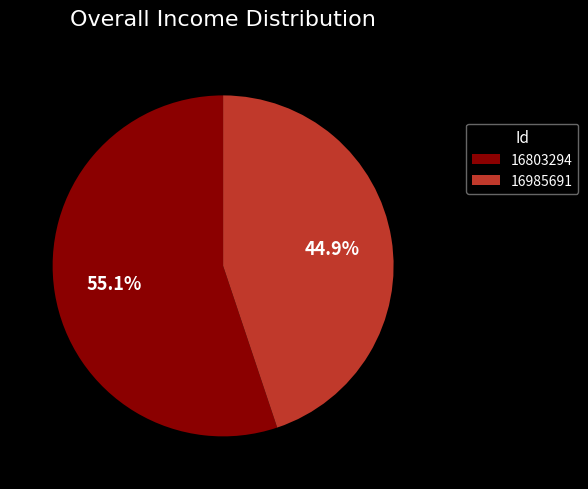

To the nearest percent, what portion does 16985691 represent?

45%